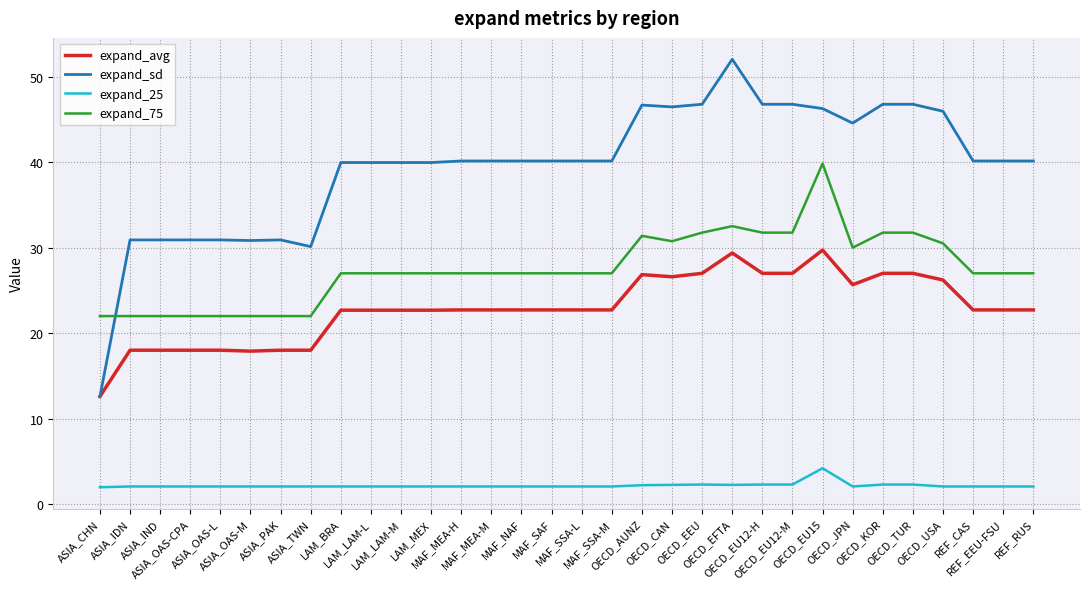

True or false: expand_avg and expand_25 cross at least once.

False